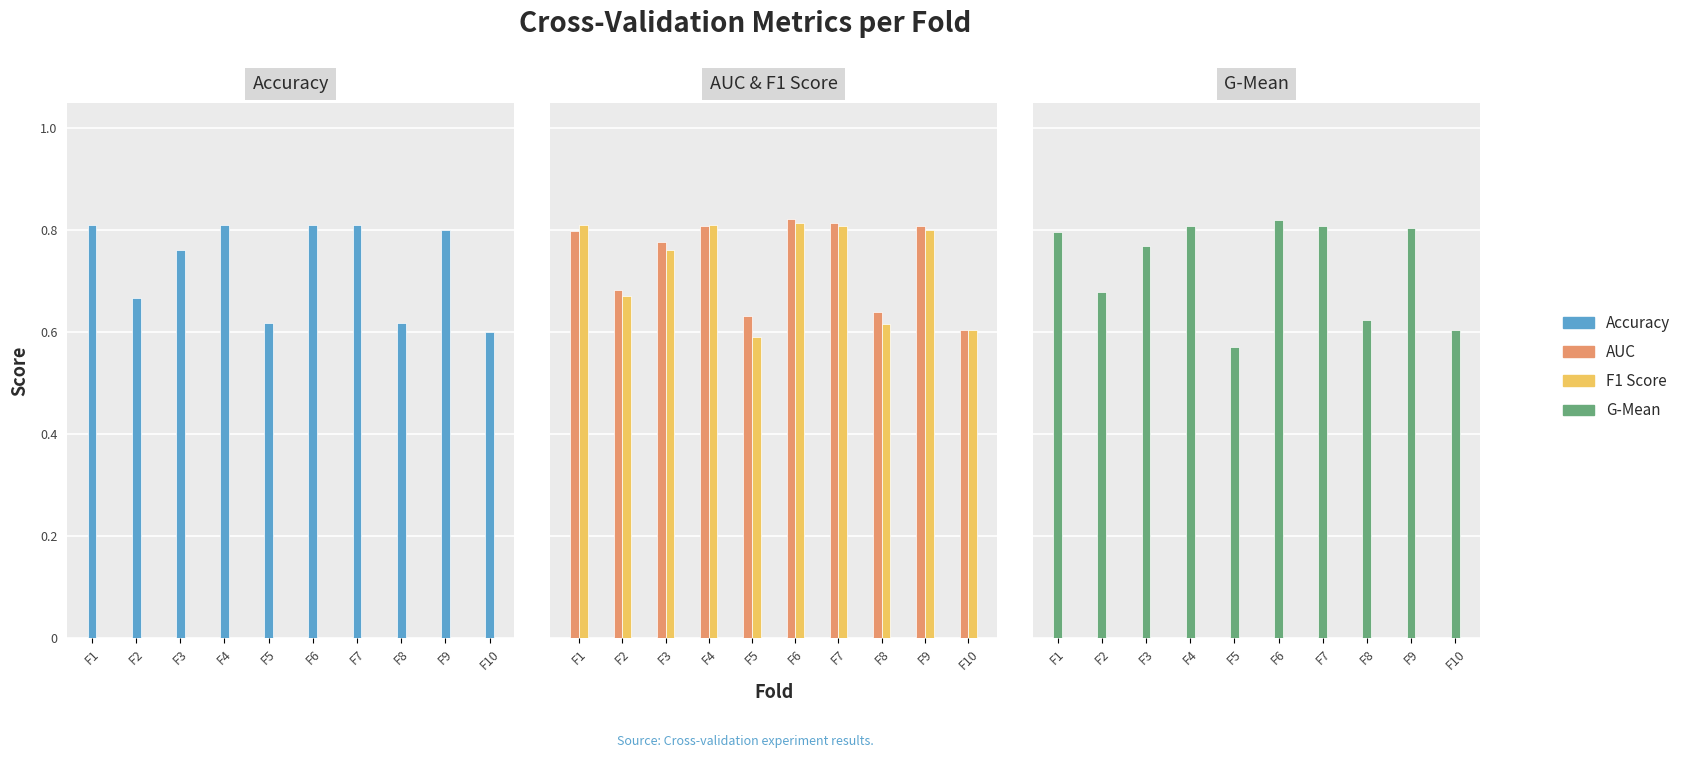

At F6, list the series in order from largest to smallest.

AUC, G-Mean, F1 Score, Accuracy